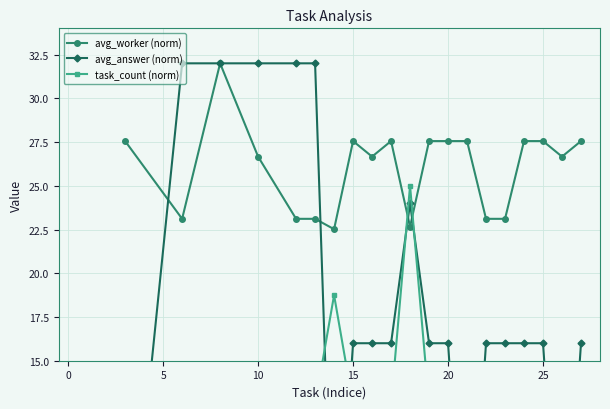

How many lines are shown in the chart?

3